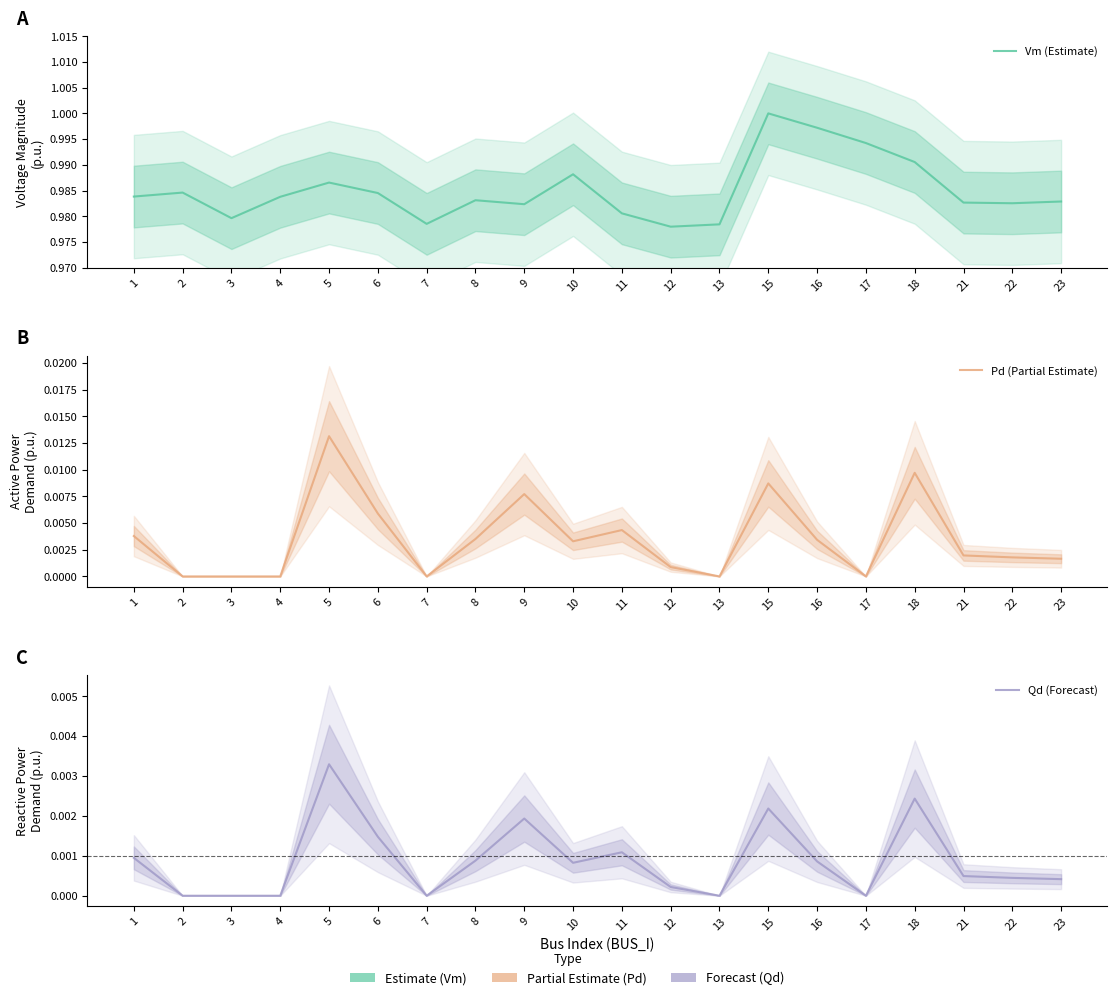

At how many categories does at least one series exceed 0?

20